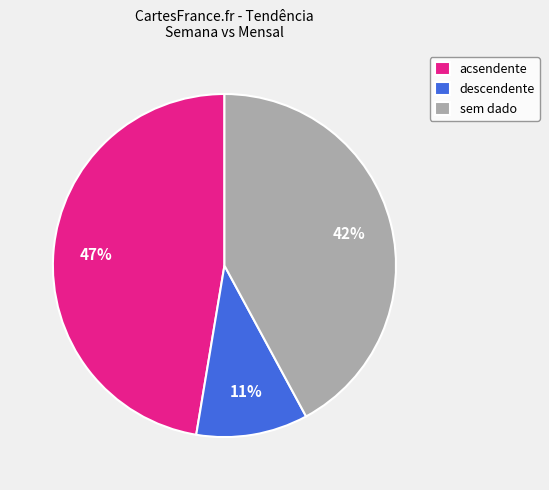

What is the smallest slice in the pie chart?

descendente